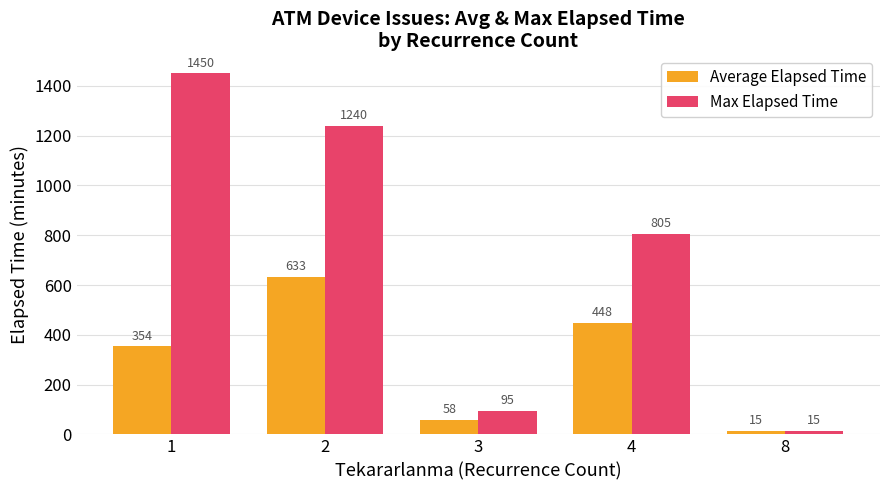

True or false: Average Elapsed Time has a value of 57.5 at 3.

True